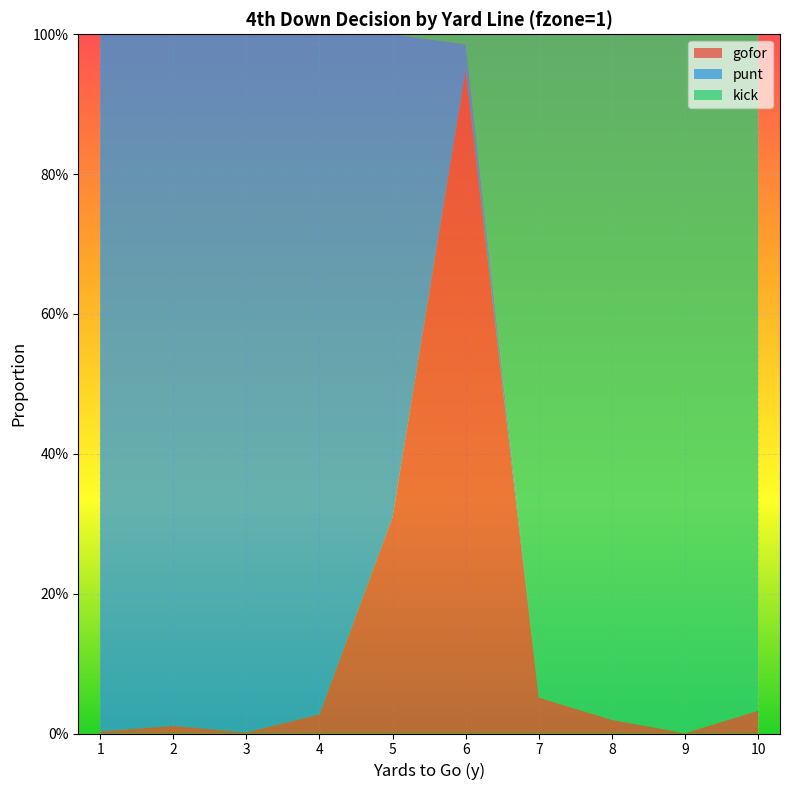

Reading right to left, what are all the values shown in this chart?

gofor: 0.0	0.0	0.0	0.1	0.9	0.3	0.0	0.0	0.0	0.0
punt: 0.0	0.0	0.0	0.0	0.0	0.7	1.0	1.0	1.0	1.0
kick: 1.0	1.0	1.0	0.9	0.0	0.0	0.0	0.0	0.0	0.0